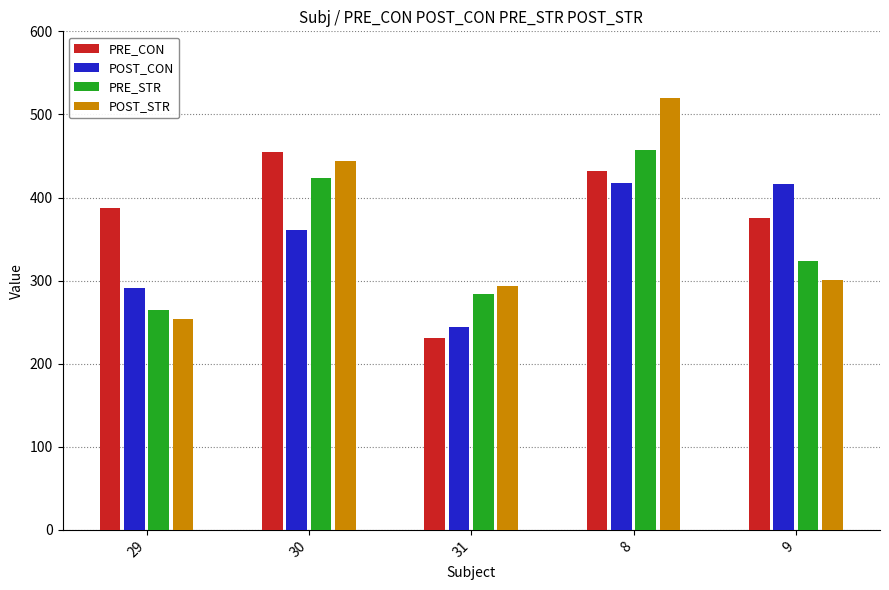

What is the label of the 4th bar from the left?

8